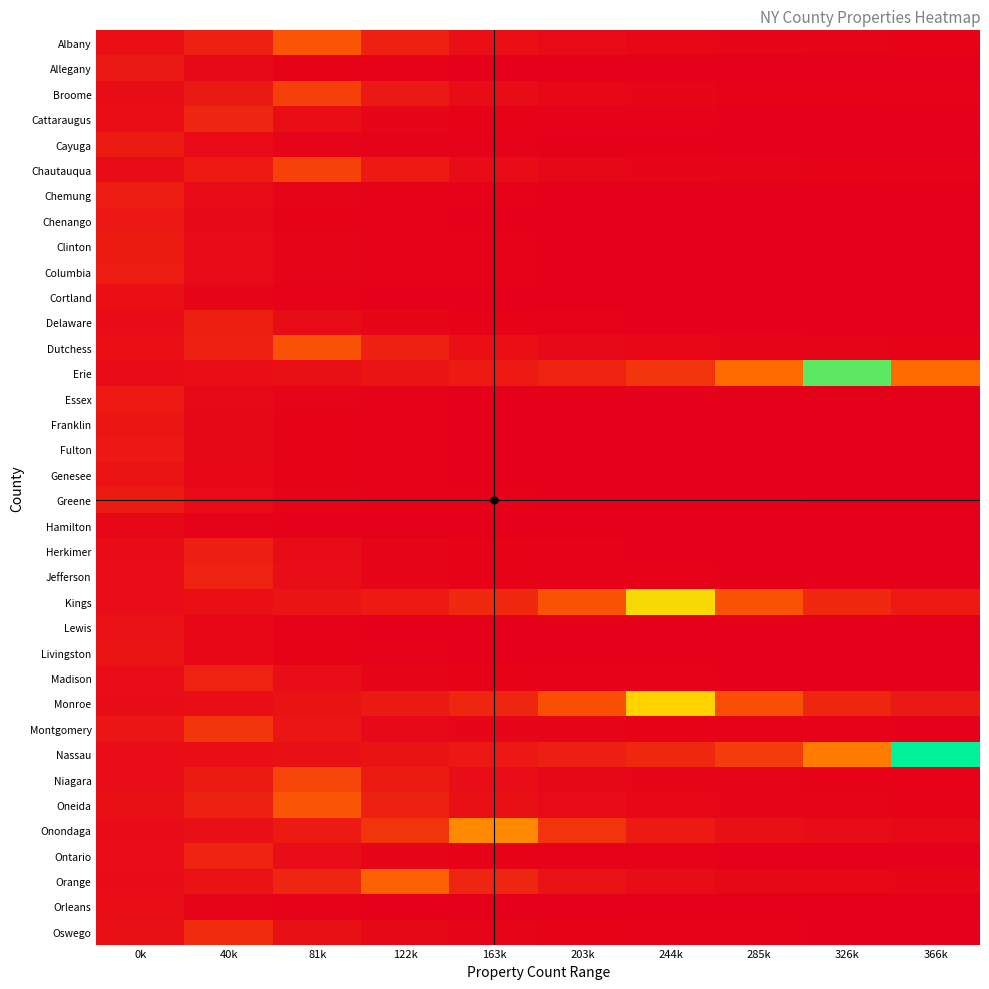

What is the greatest value displayed?

407636.0